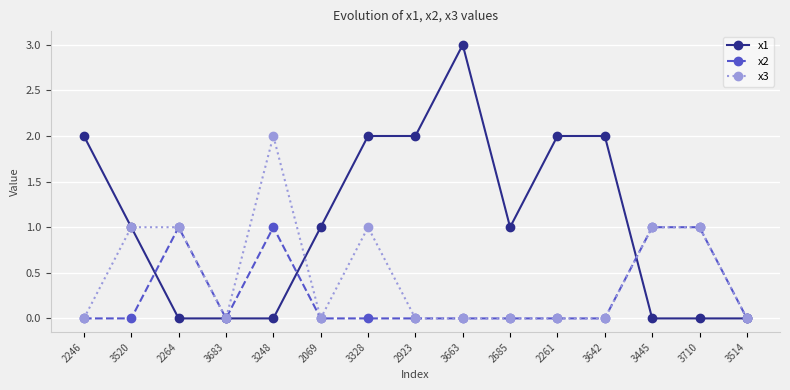

Reading right to left, what are all the values shown in this chart?

x1: 0	0	0	2	2	1	3	2	2	1	0	0	0	1	2
x2: 0	1	1	0	0	0	0	0	0	0	1	0	1	0	0
x3: 0	1	1	0	0	0	0	0	1	0	2	0	1	1	0